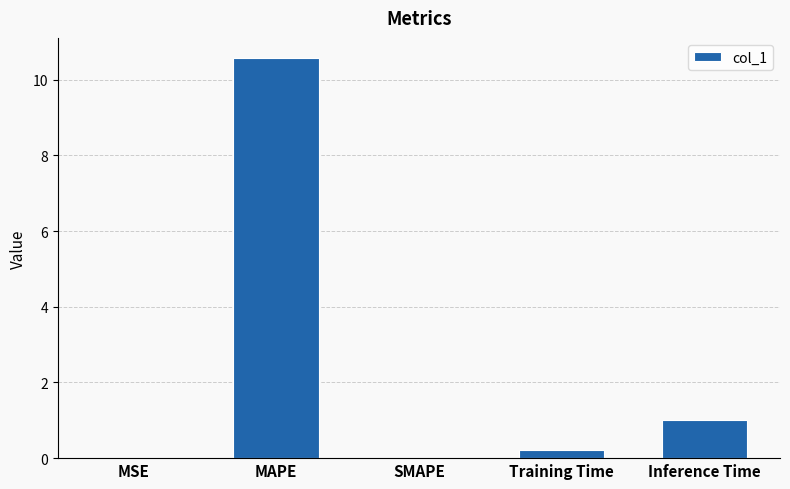

How many distinct data groups are displayed?

1